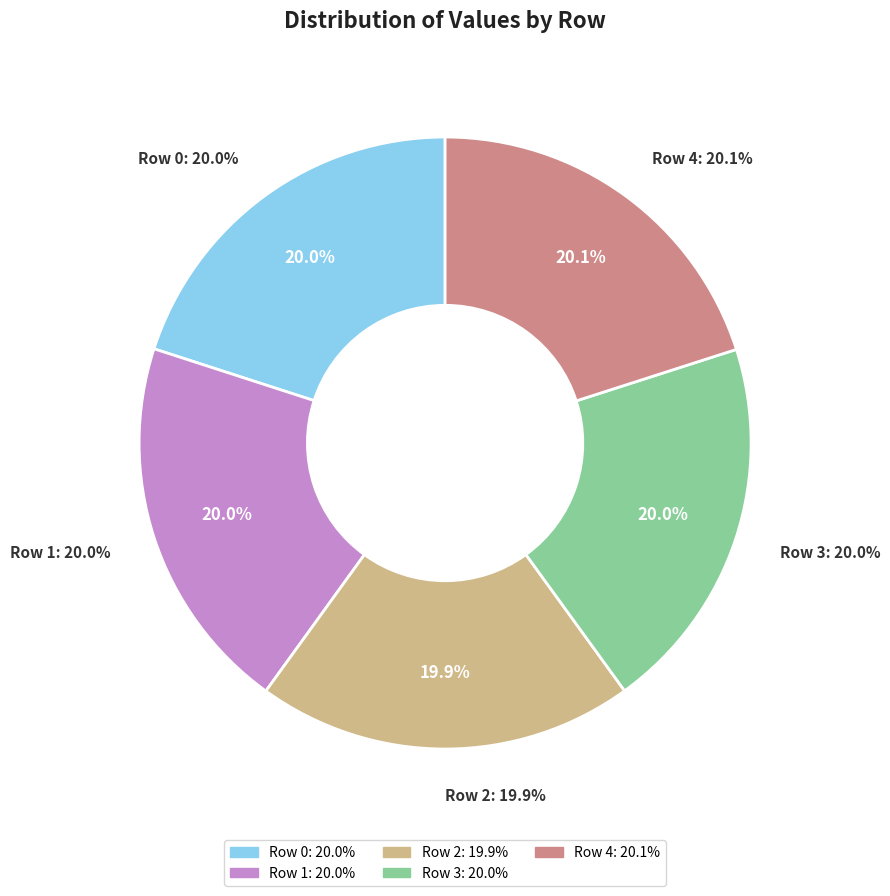

Which slice is the largest?

Row 4